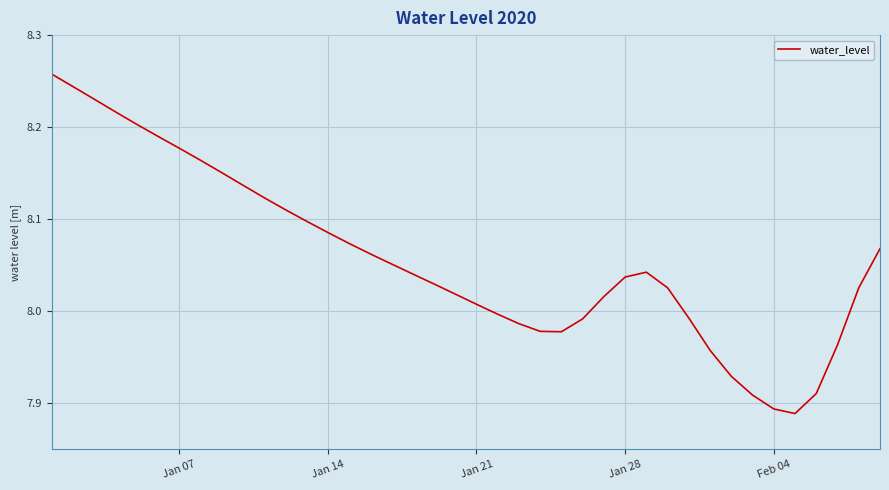

What is the difference between the maximum and minimum values?

0.4